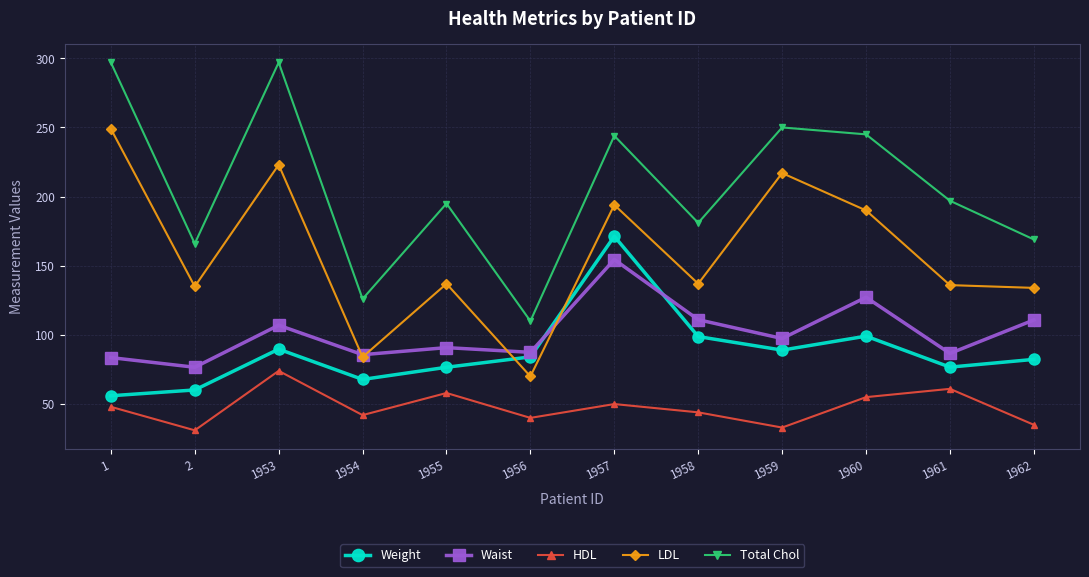

What is the spread (max minus min) of values at 1959?

217.0